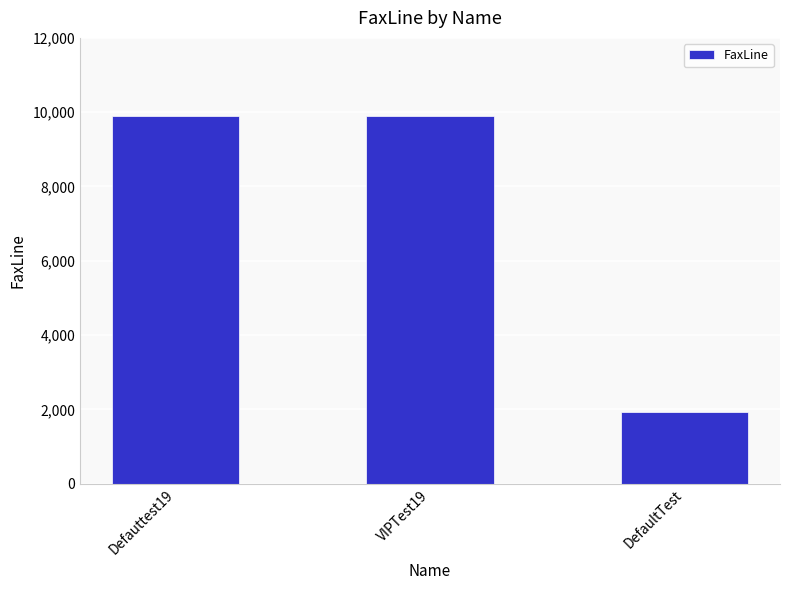

How many data points does each series have?

3